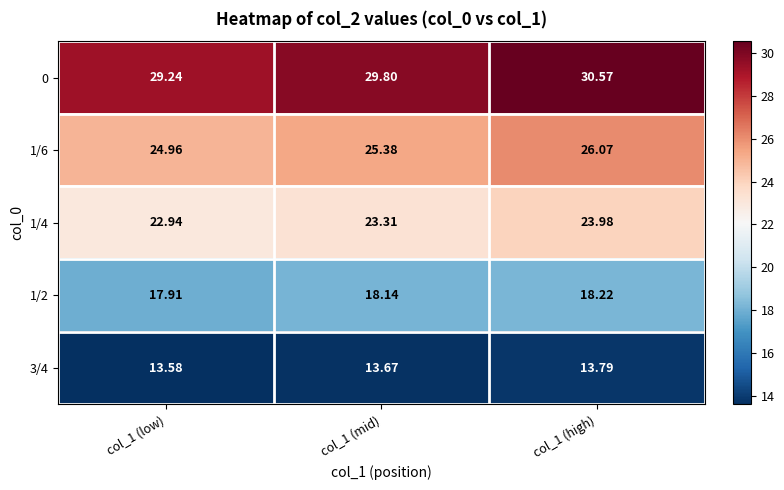

At which category is the sum across all series the highest?

col_1 (high)